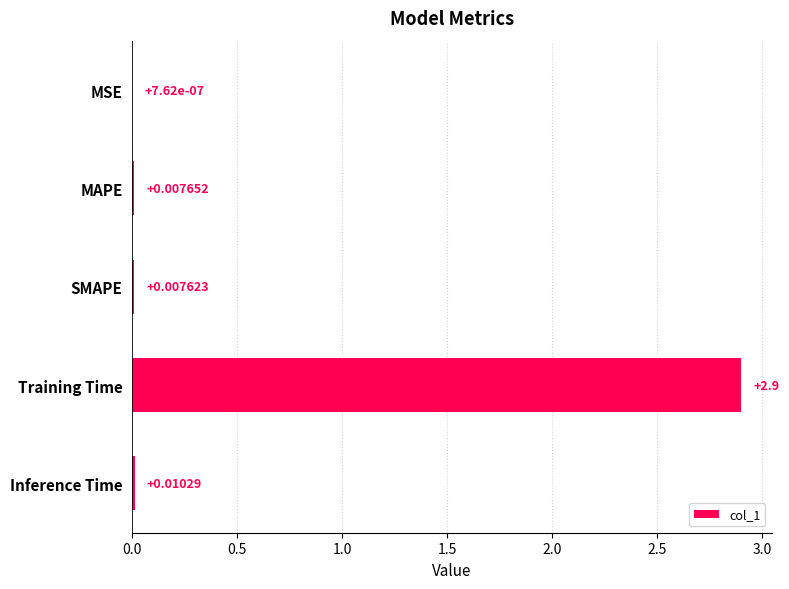

What is the sum of the values at Training Time and MSE?

2.9